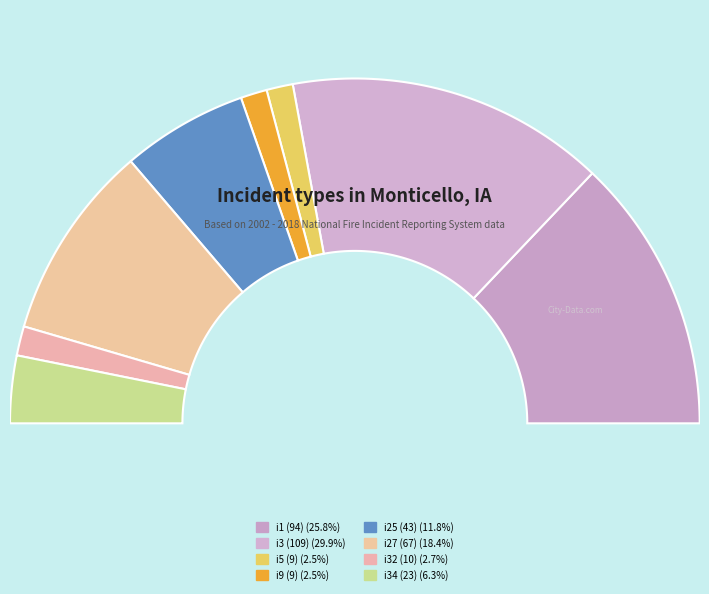

To the nearest percent, what portion does i25 represent?

12%